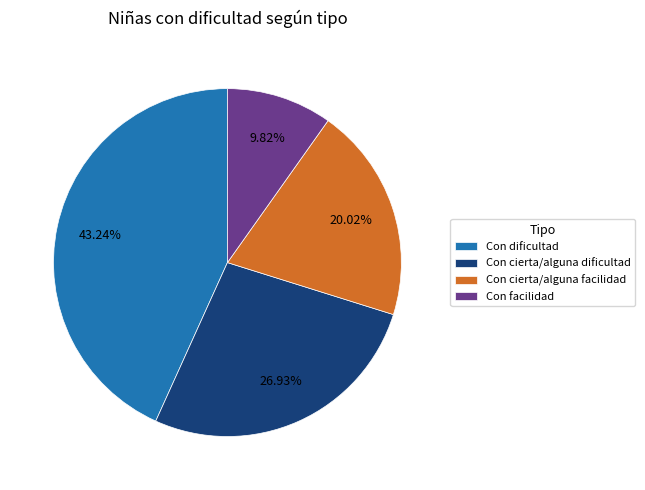

To the nearest percent, what is the combined percentage of Con dificultad and Con cierta/alguna dificultad?

70%